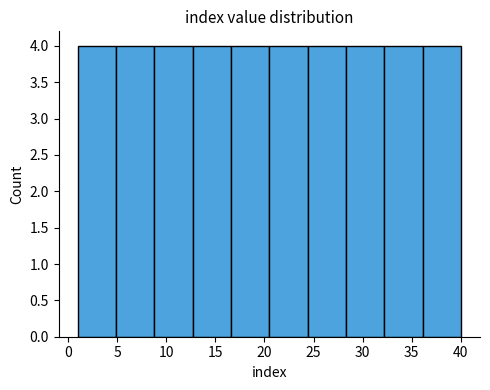

Reading left to right, list every bar in this chart as the range it spans on the x-axis followed by its height. Neither the bar edges nor the heights are printed on the chart, so give them approximately, as read against the axes.

1.0 to 4.9: 4
4.9 to 8.8: 4
8.8 to 12.7: 4
12.7 to 16.6: 4
16.6 to 20.5: 4
20.5 to 24.4: 4
24.4 to 28.3: 4
28.3 to 32.2: 4
32.2 to 36.1: 4
36.1 to 40.0: 4